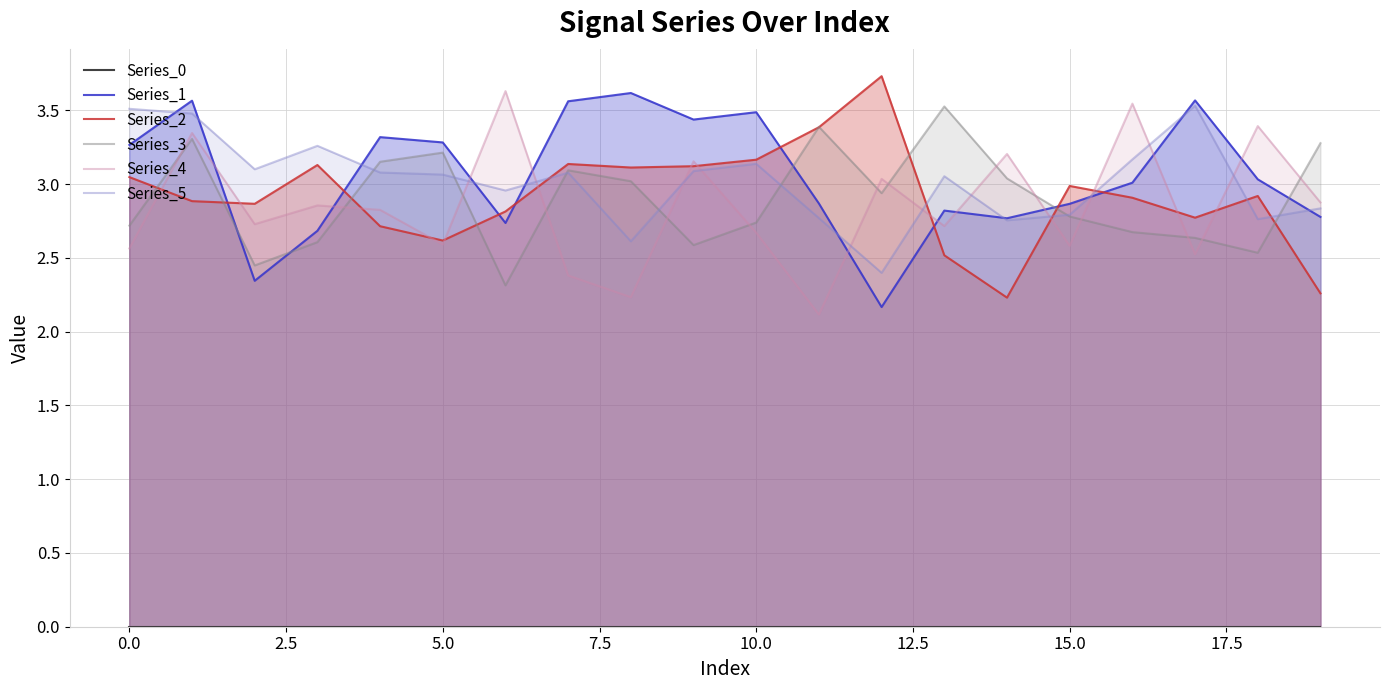

Is it true that Series_2 equals 1.7 at 5.0?

False